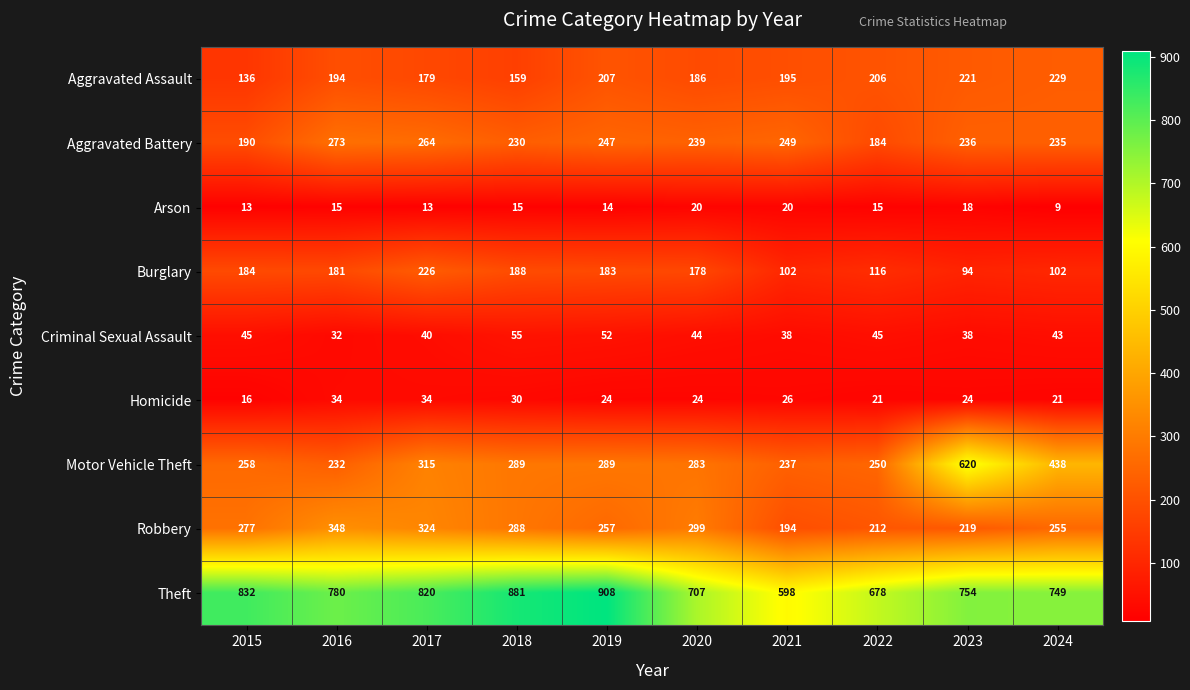

What is the average value of the Arson series?

15